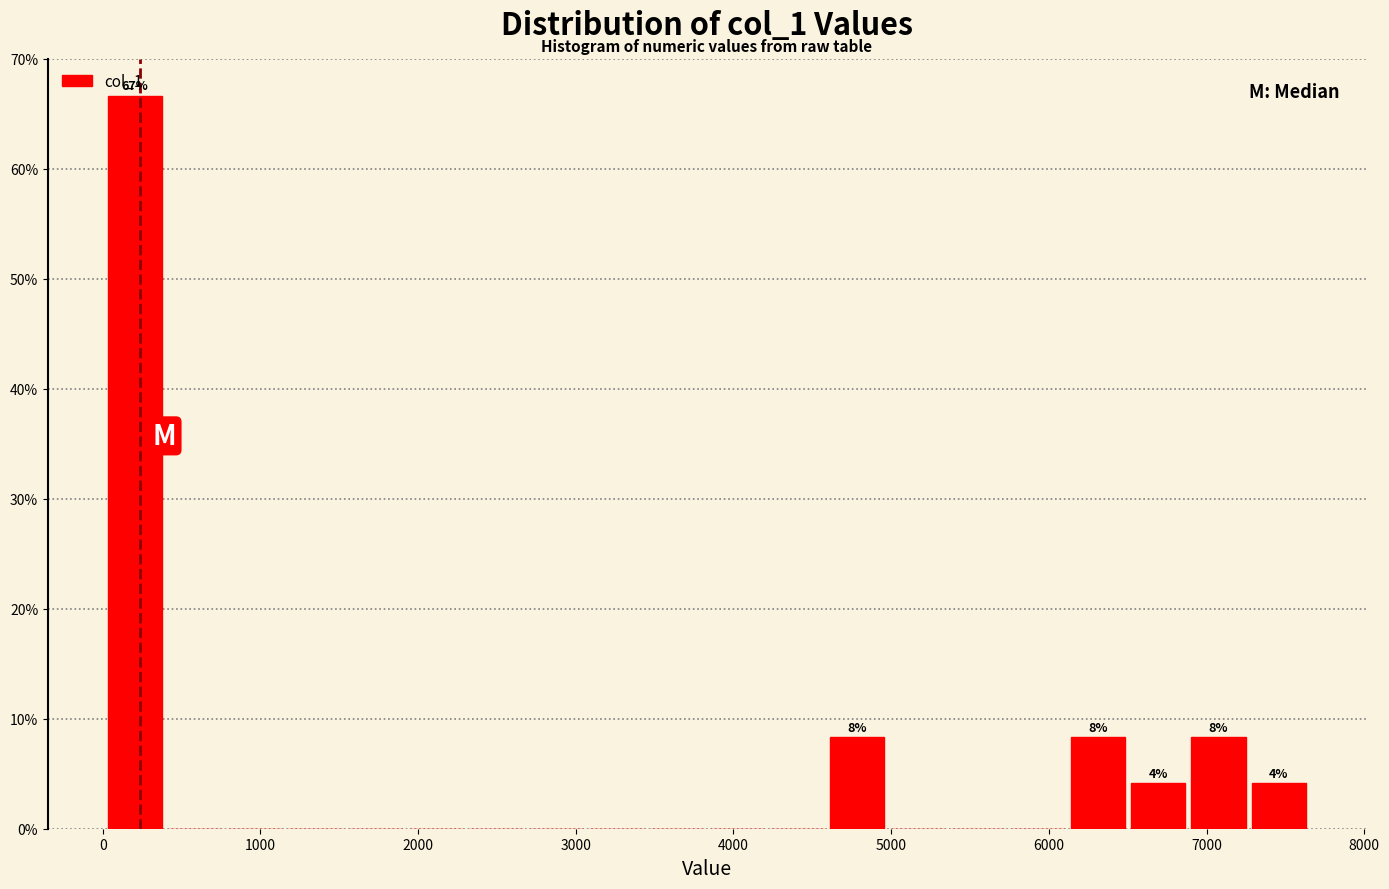

Read against the x-axis, roughly where is the centre of the tallest bar?

200